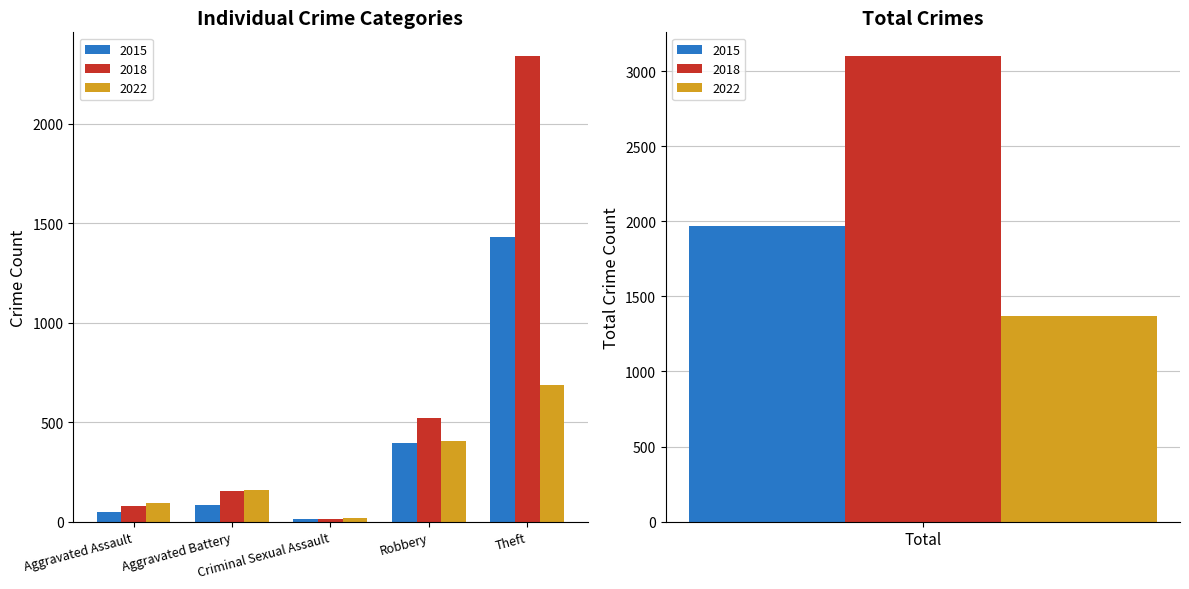

Reading left to right, what are all the values shown in this chart?

2015: 46	82	12	395	1429	1968
2018: 77	152	11	519	2341	3103
2022: 92	159	16	406	686	1368